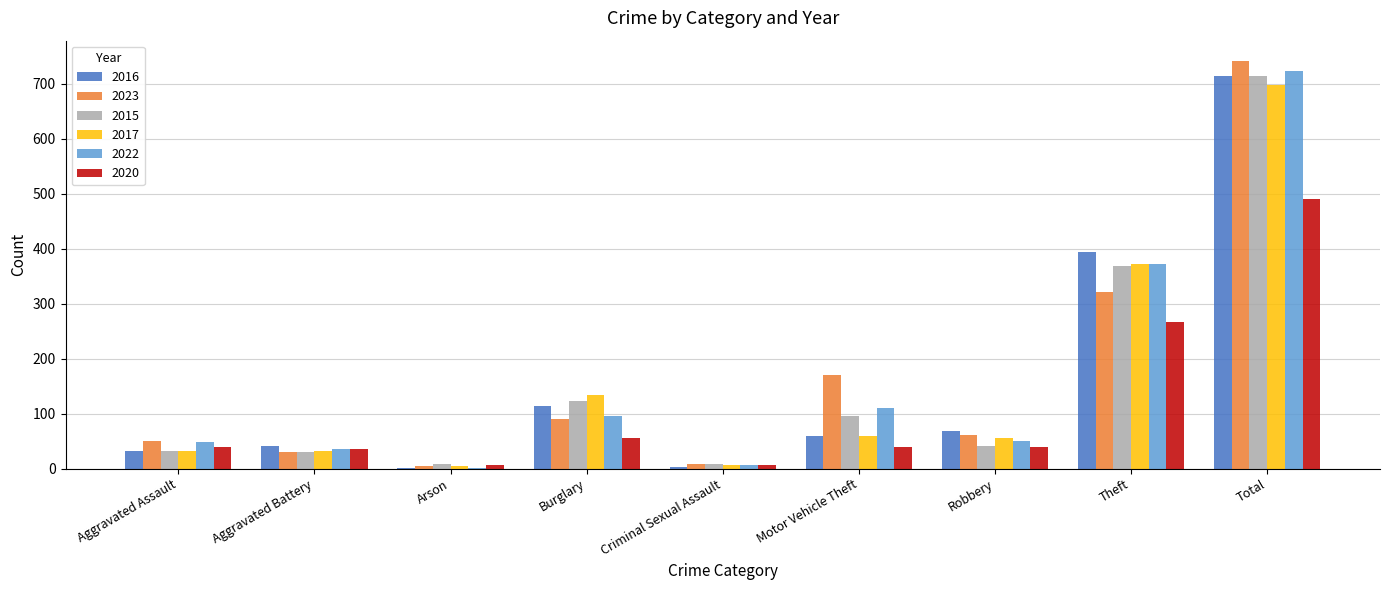

The 2015 series shows 171 at Burglary. True or false?

False